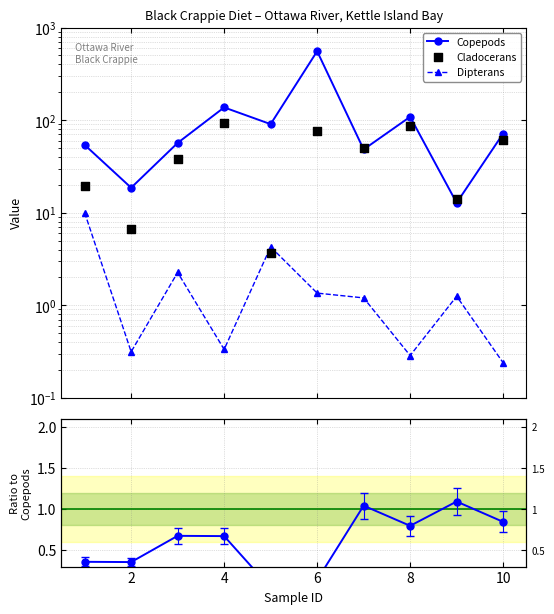

Which series has the largest Y range (max minus min)?

Copepods